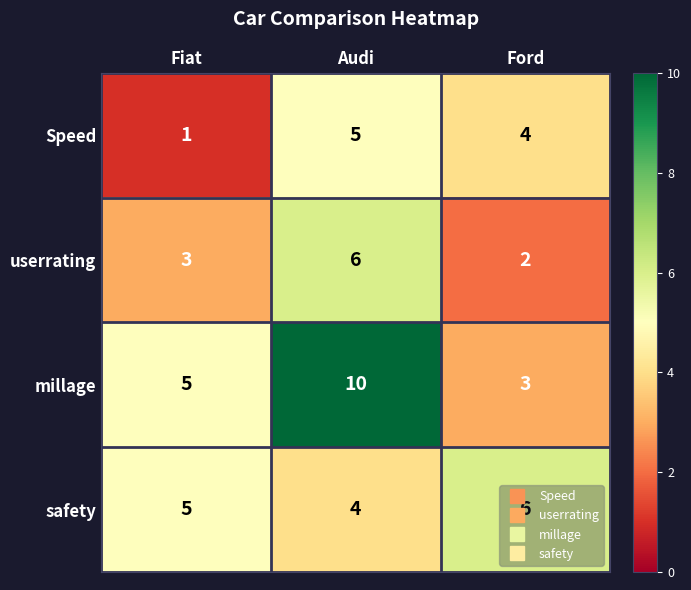

At how many categories does at least one series exceed 7?

1